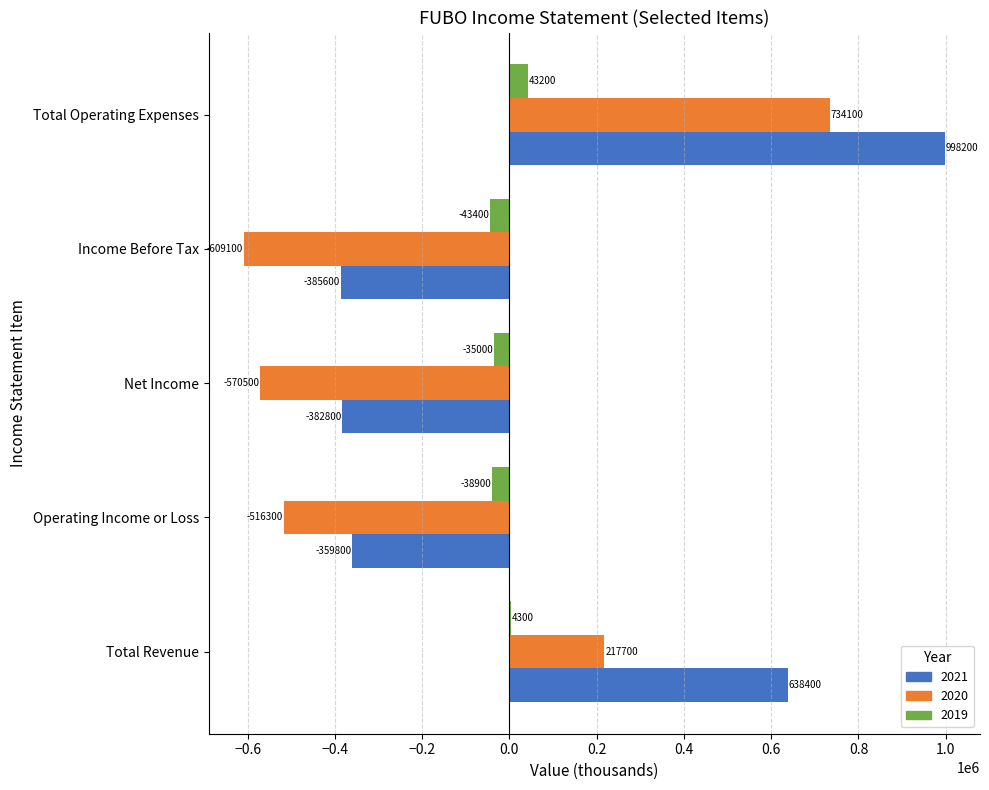

Read the 2019 value at Net Income, to the nearest 100.

-35000